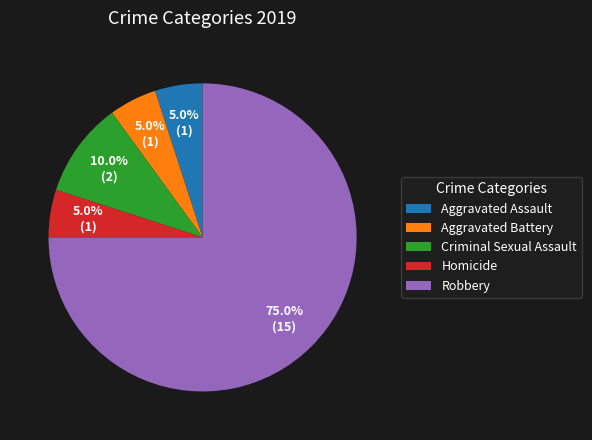

How many slices are in this pie chart?

5